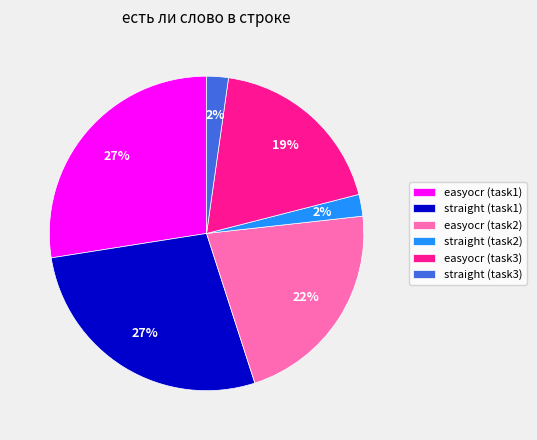

To the nearest percent, what is the difference between the largest and smallest slice percentages?

25%